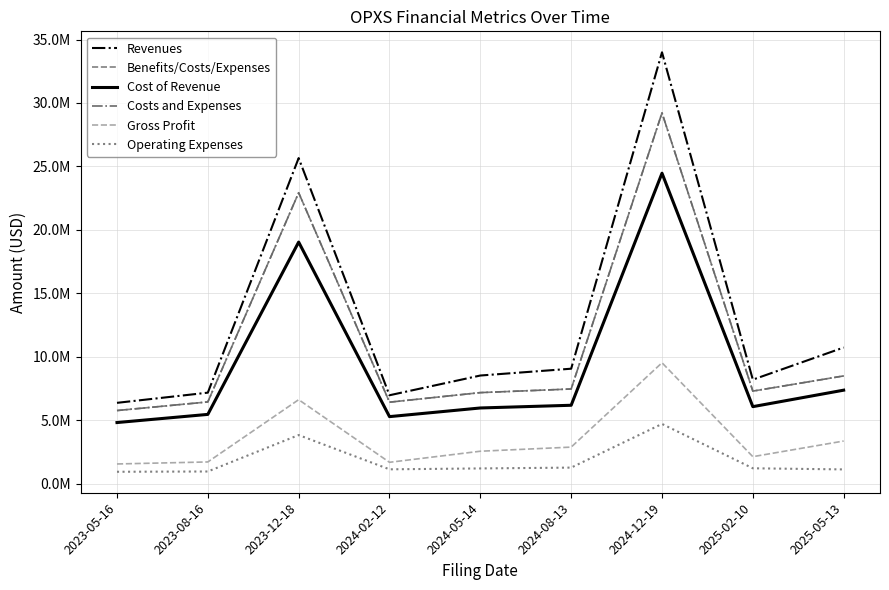

Read the Gross Profit value at 2024-02-12.

1684000